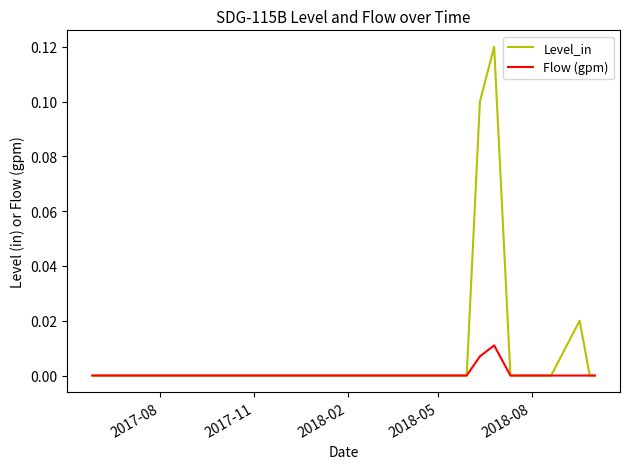

Rank the series by their maximum value, from lowest to highest.

Flow (gpm), Level_in